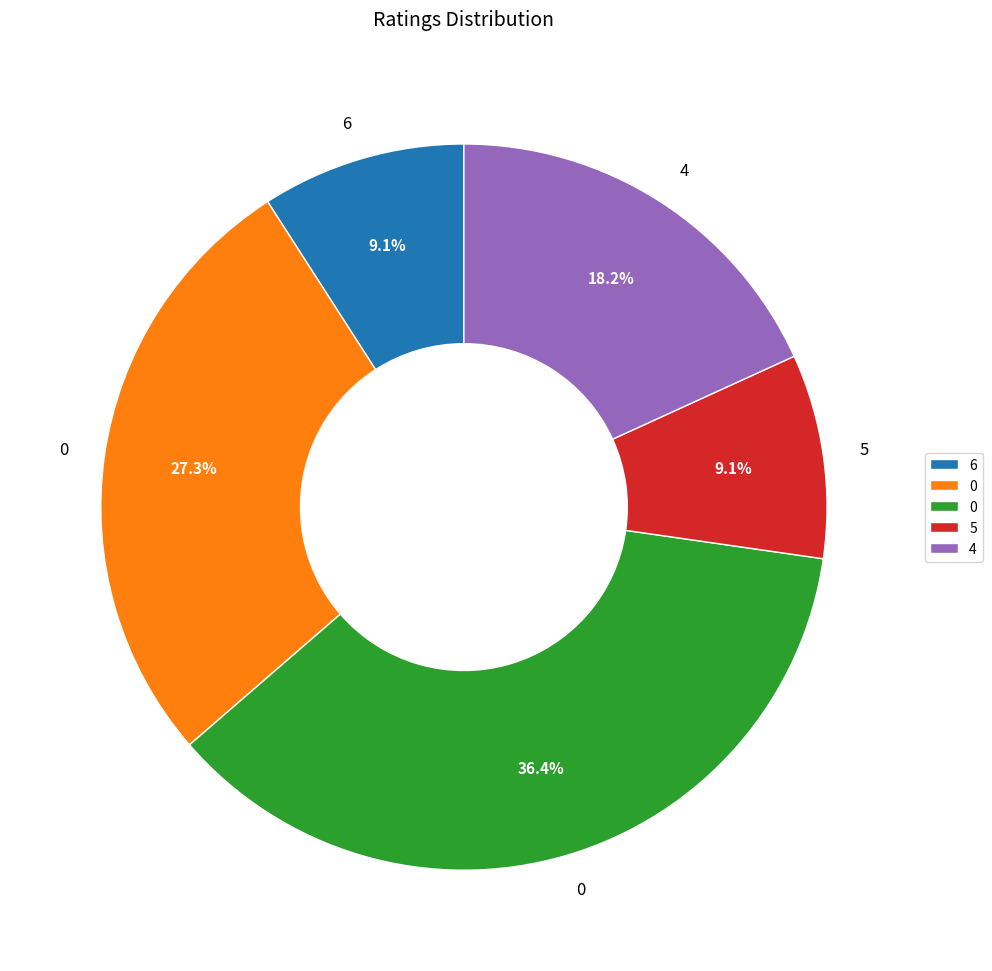

To the nearest percent, what is the difference between the largest and smallest slice percentages?

27%